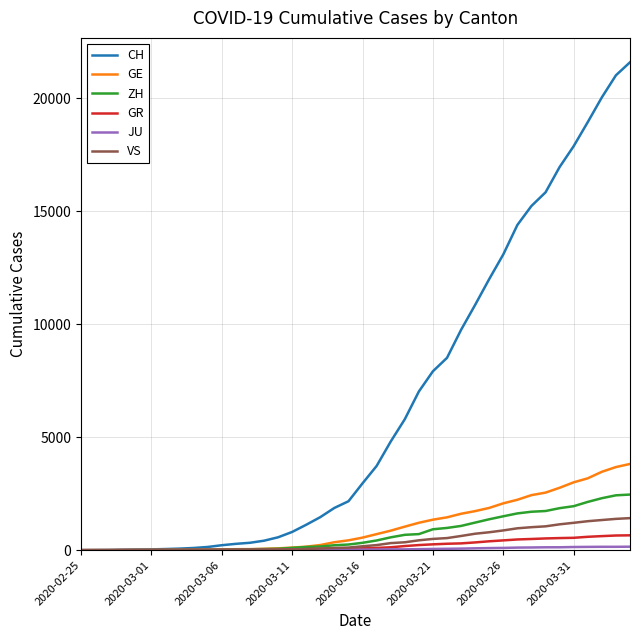

Which series has the widest spread of values?

CH